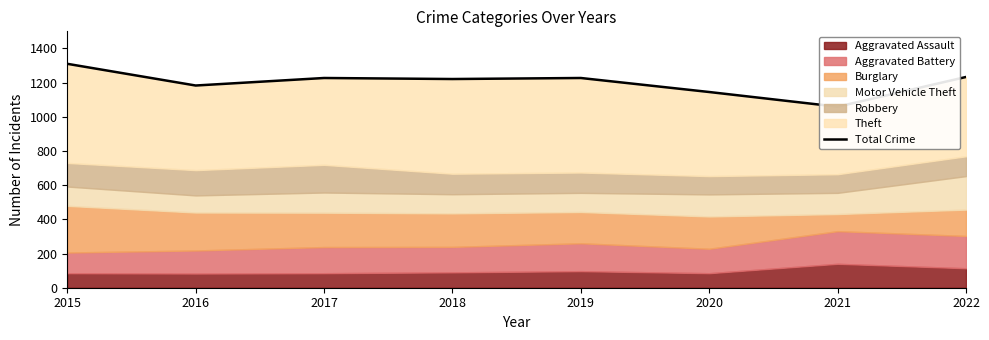

List the labels in order of value, smallest first.

2021, 2020, 2016, 2018, 2017, 2019, 2022, 2015